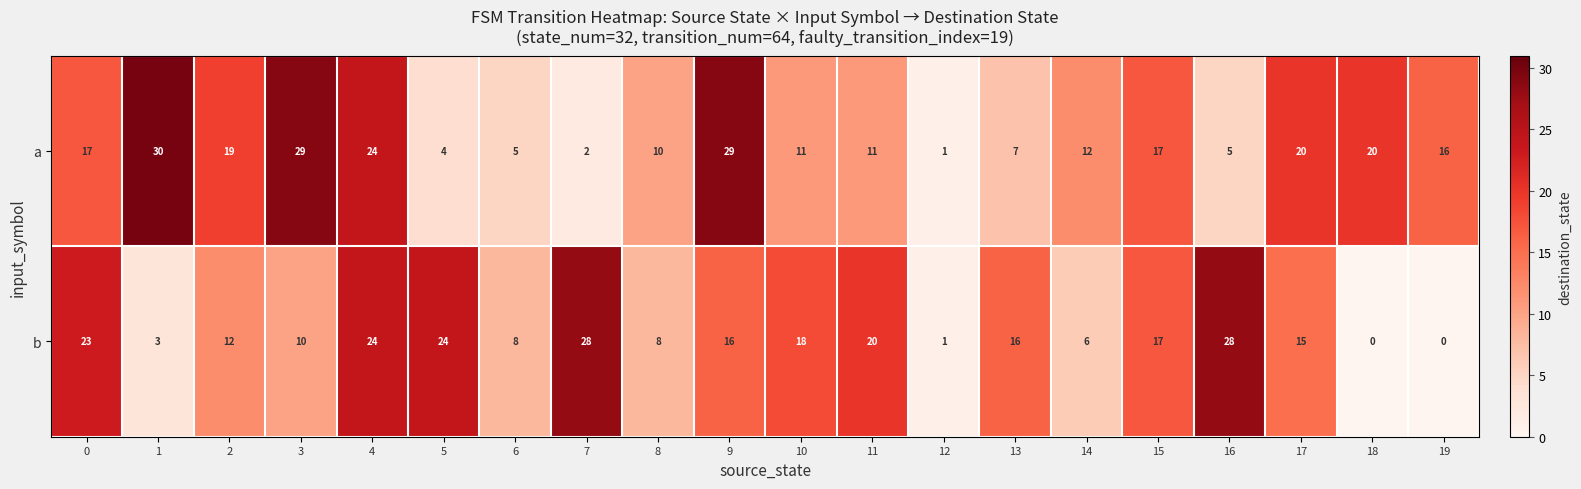

What is the sum of all a values?

289